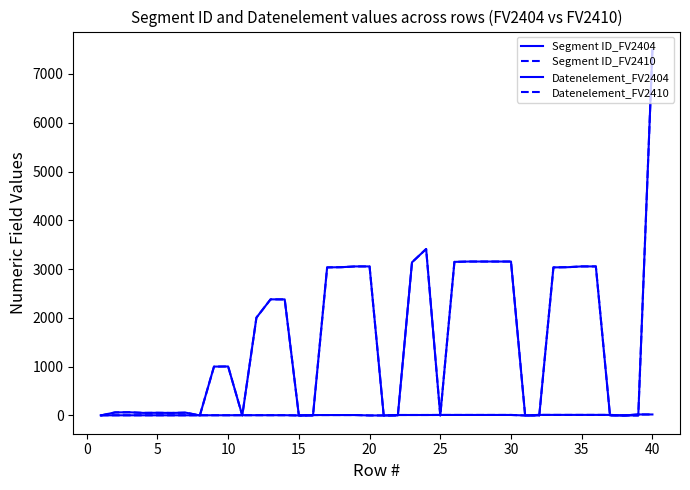

What is the average value of the Segment ID_FV2404 series?

7